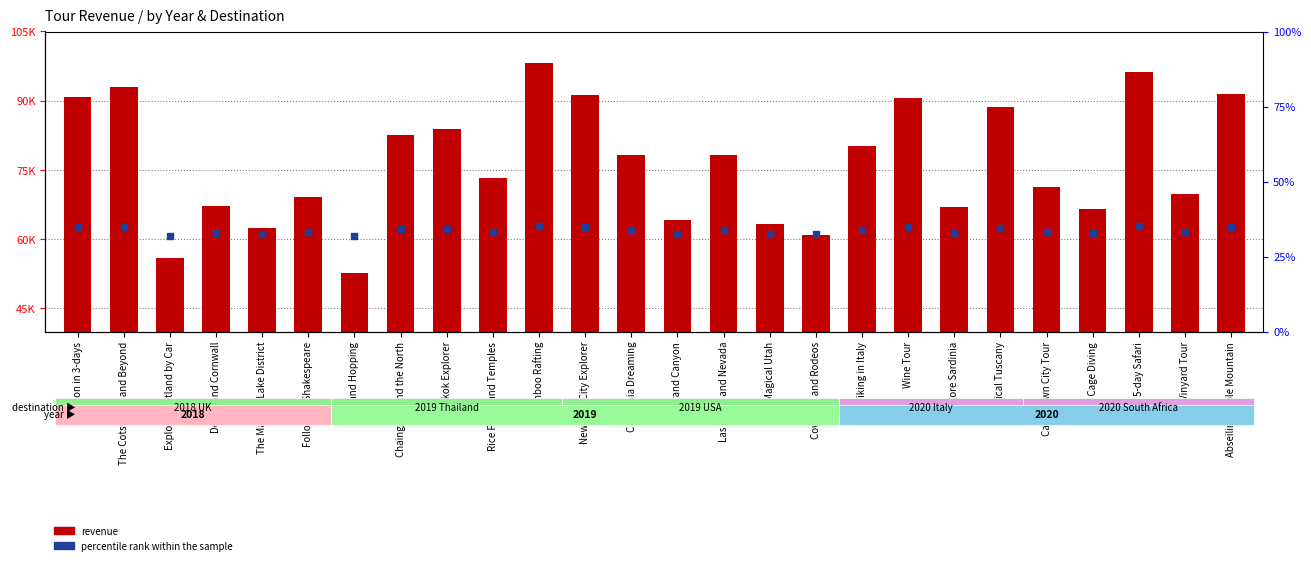

Which series has the widest spread of Y values?

revenue